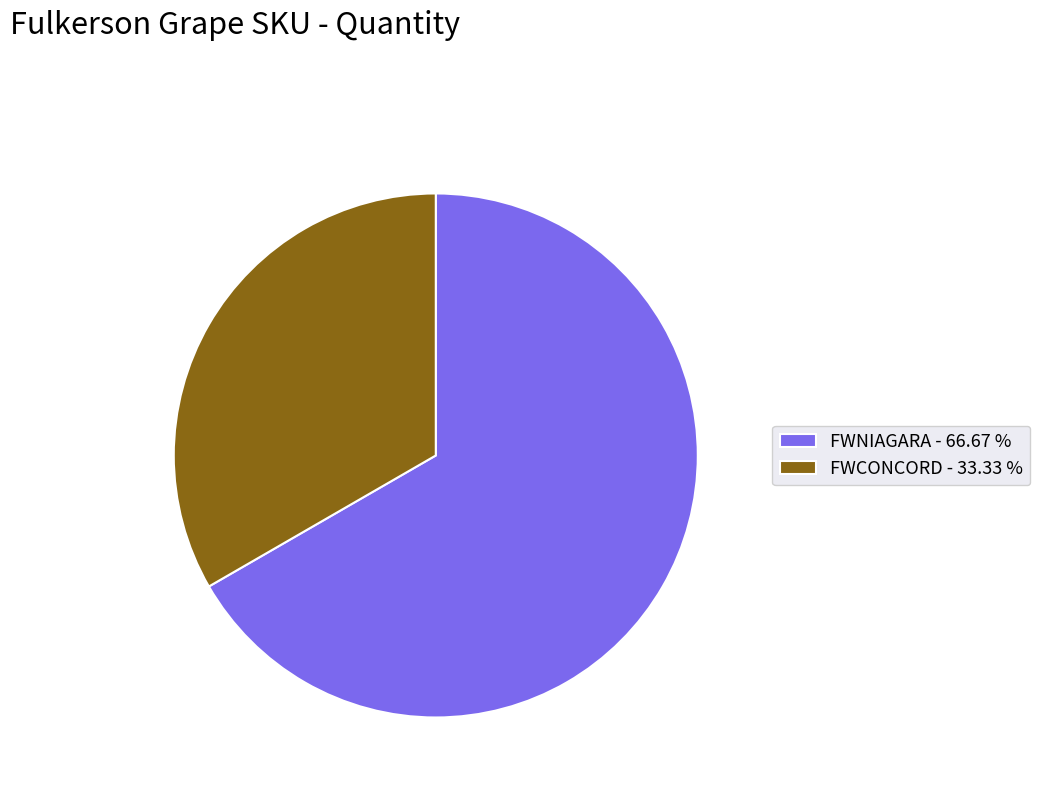

Approximately how many times larger is the value at FWNIAGARA - 66.67 % compared to FWCONCORD - 33.33 %?

2.0